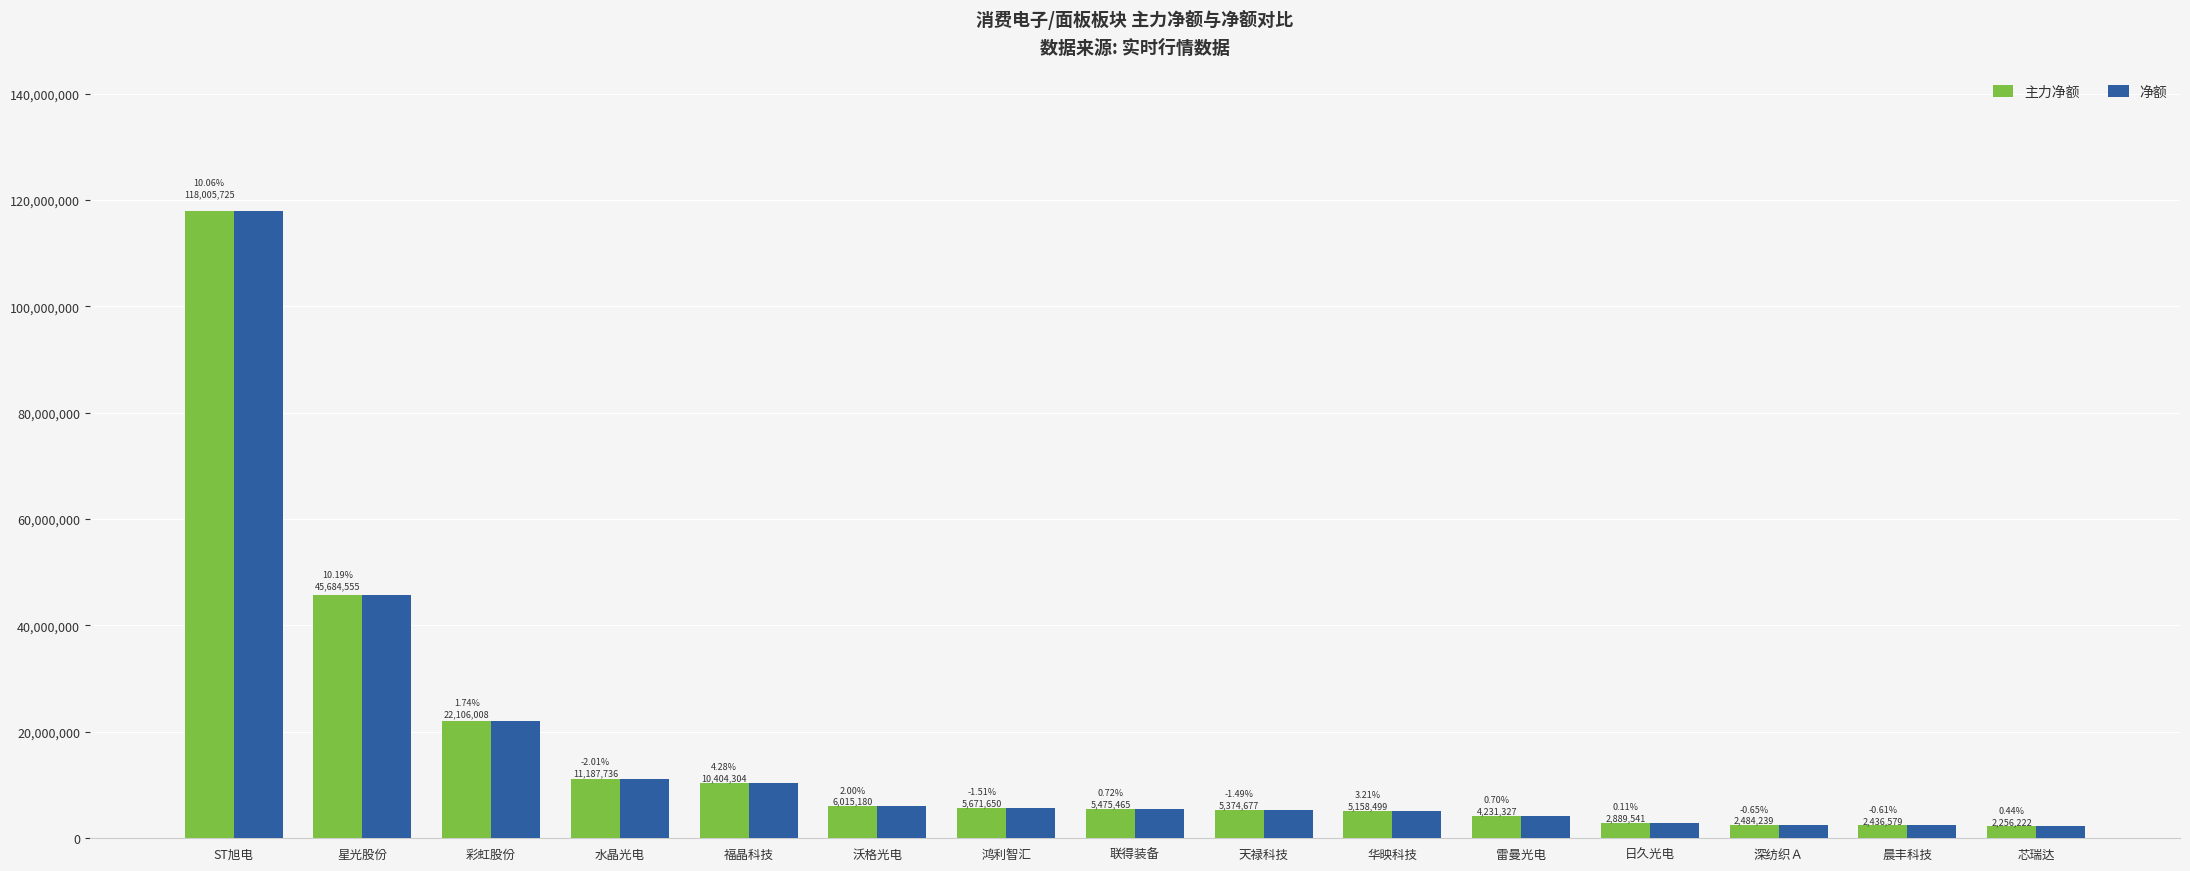

What is the total value across all series at 星光股份?

91369110